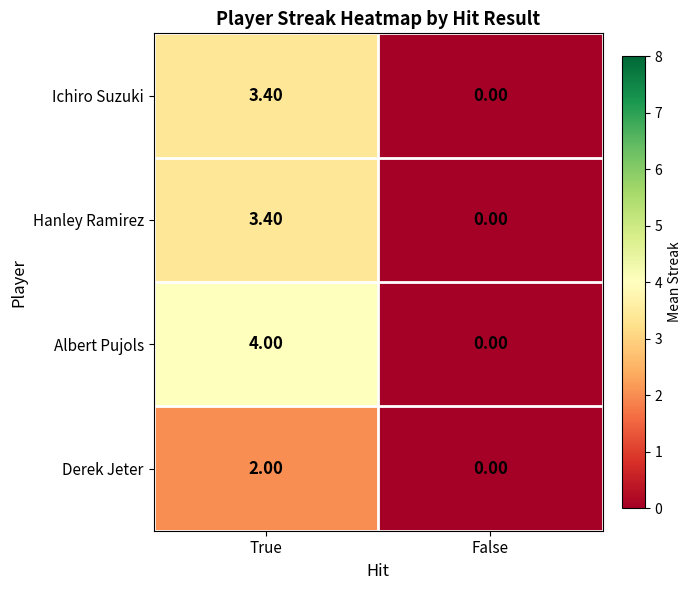

What is the difference between the Derek Jeter values at True and False?

2.0